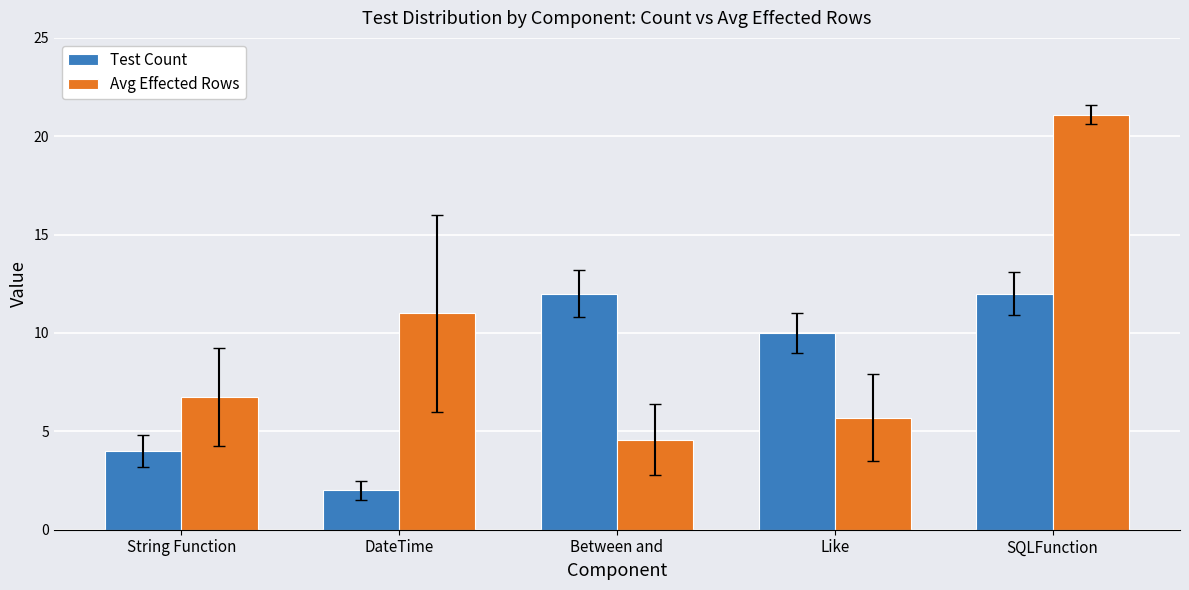

What is the total value across all series at SQLFunction?

33.1